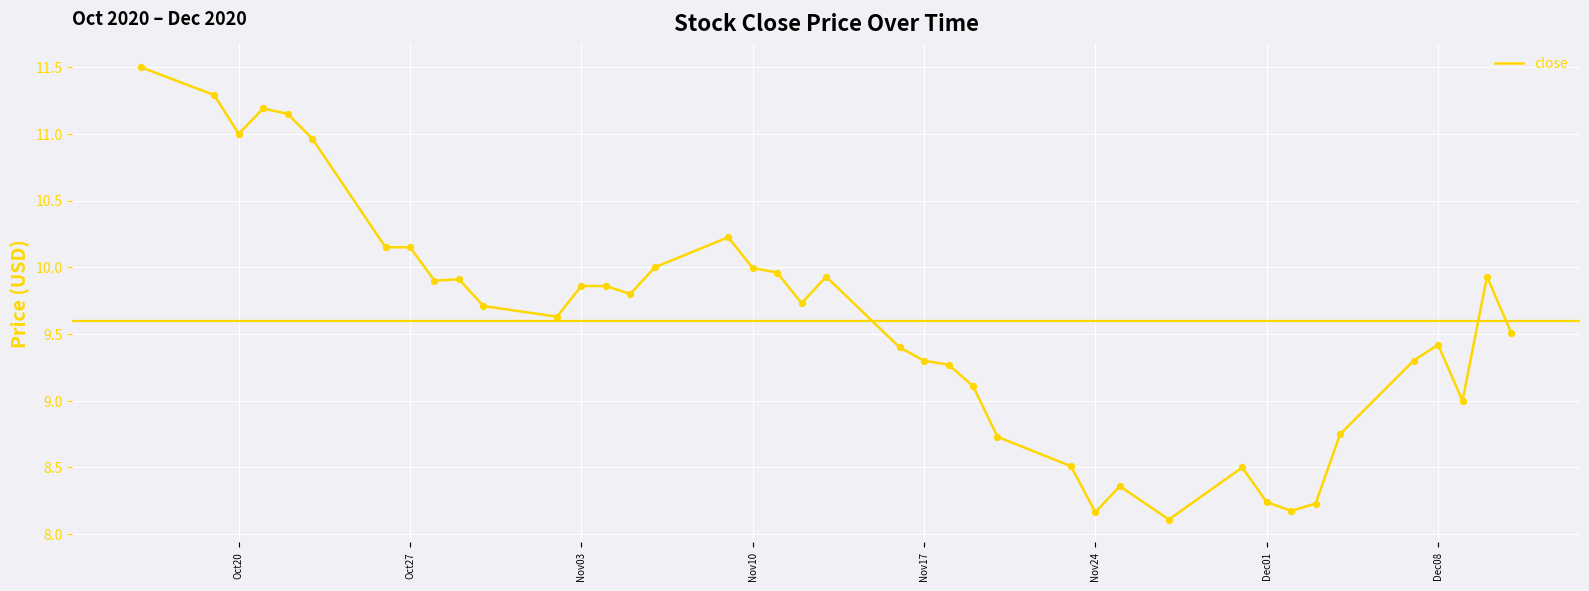

What is the minimum value shown in the chart?

8.1